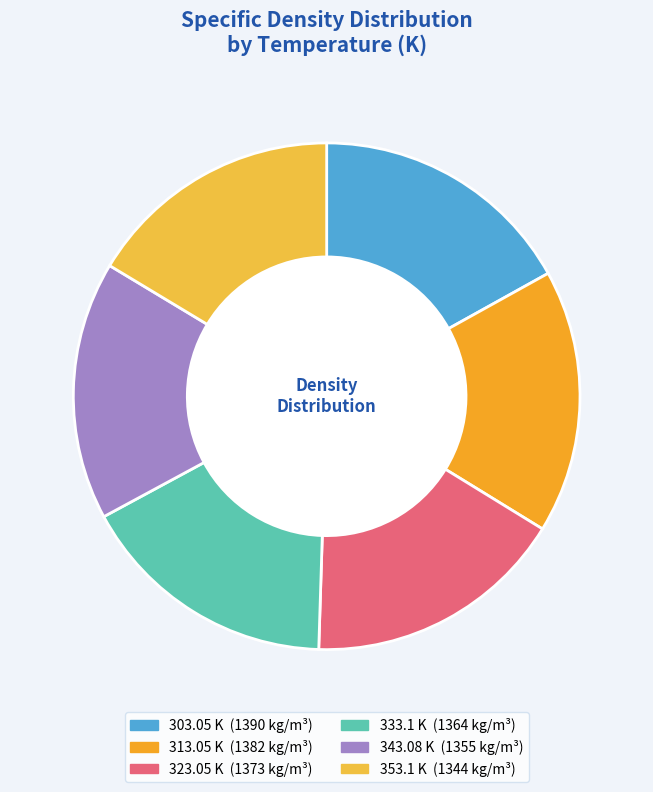

How many slices are in this pie chart?

6